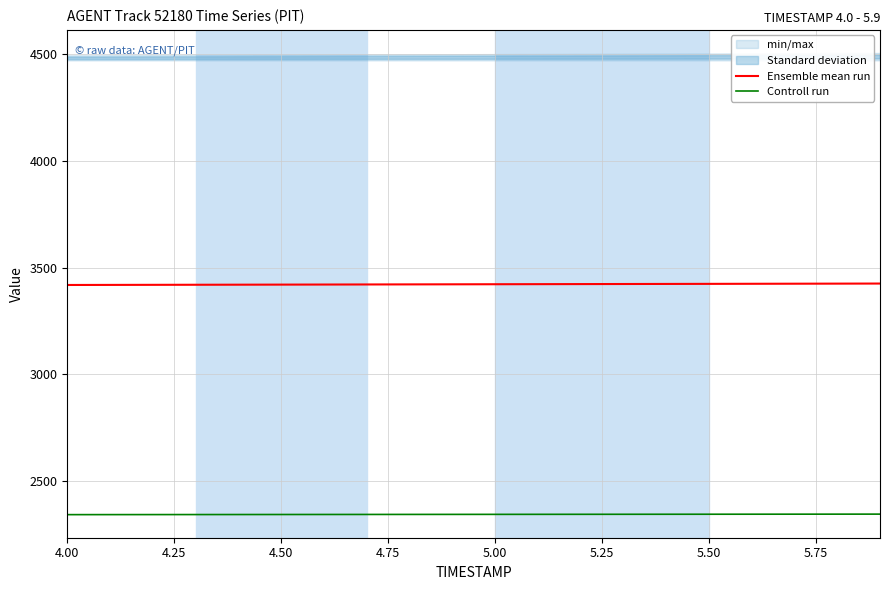

What is the minimum value for Ensemble mean run?

3419.4